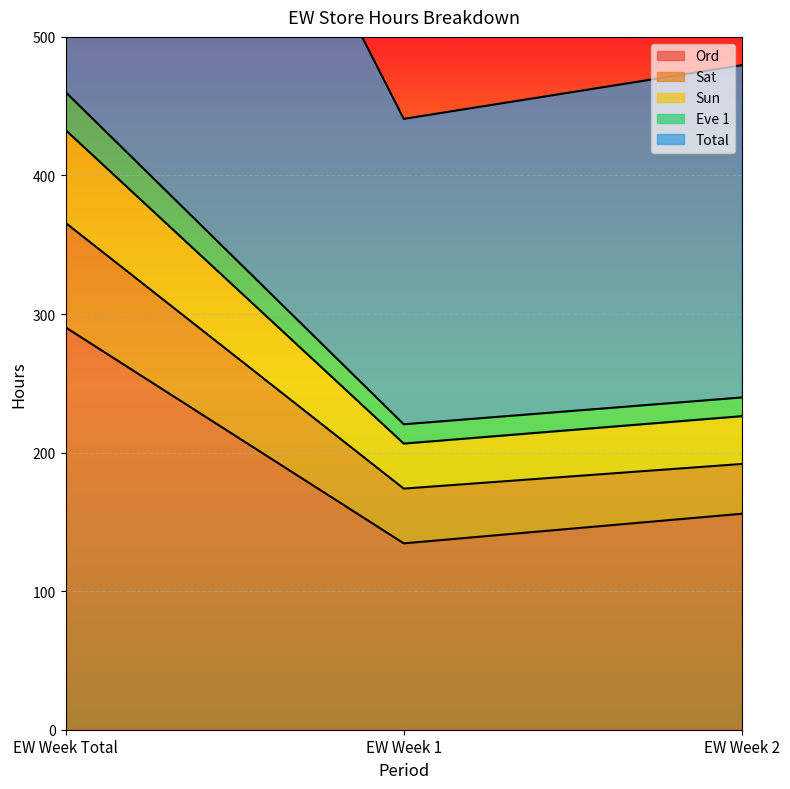

What is the lowest value of the Ord series?

134.5